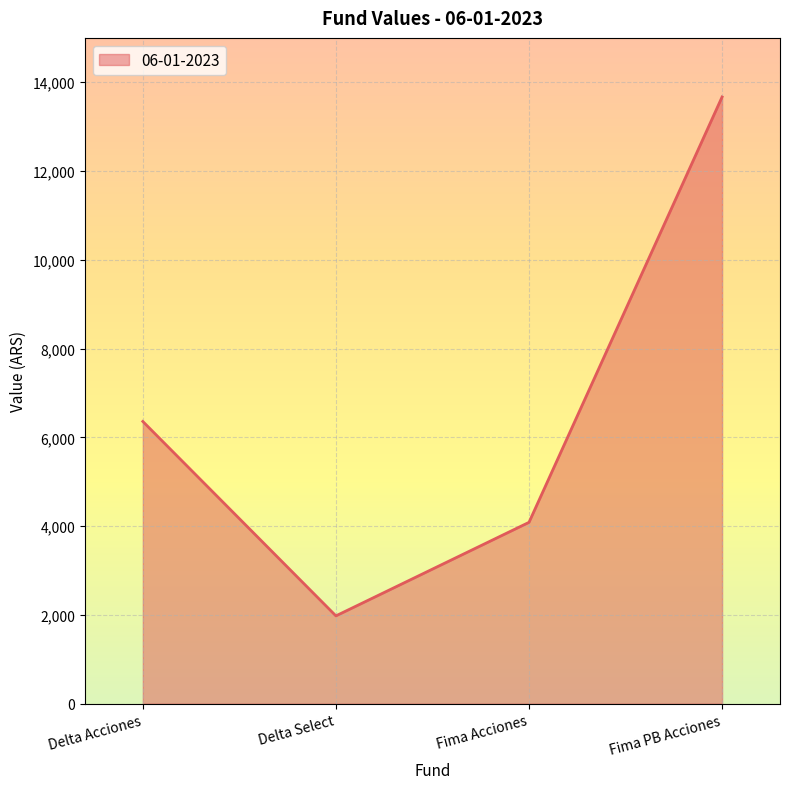

At which label does the data first exceed 6358?

Delta Acciones